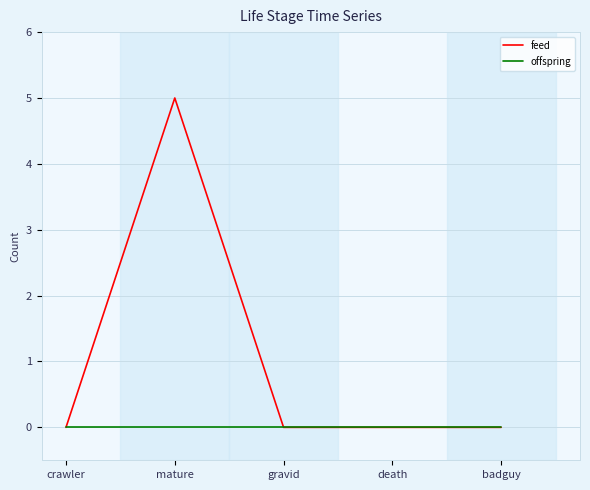

The feed series shows 0 at death. True or false?

True